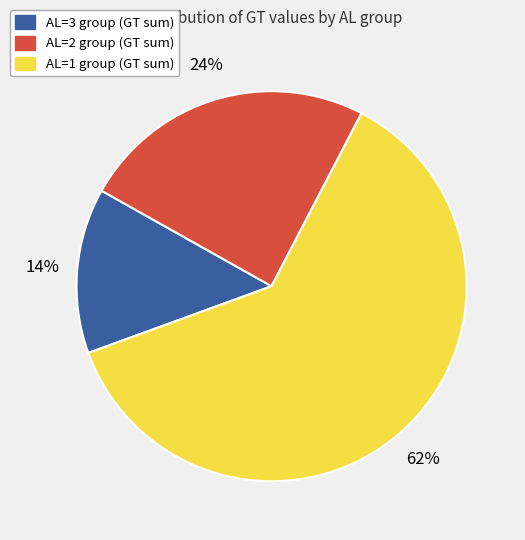

Count the number of slices in the pie.

3